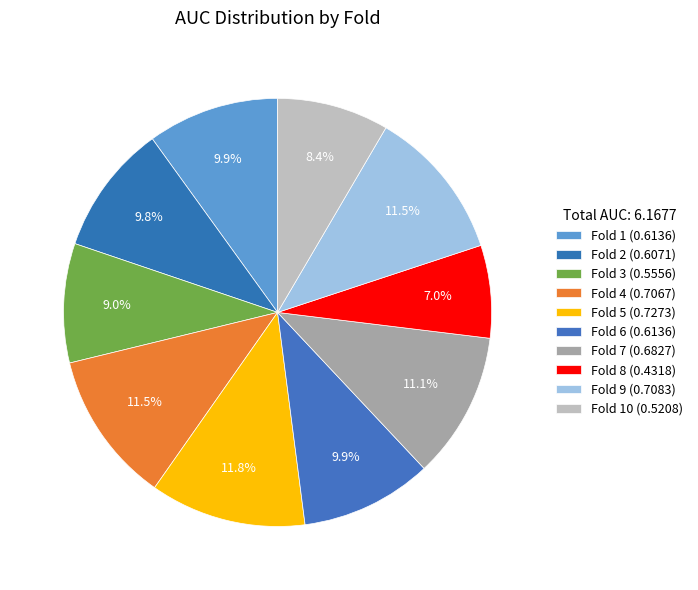

Rank the categories by value from highest to lowest.

Fold 5, Fold 9, Fold 4, Fold 7, Fold 1, Fold 6, Fold 2, Fold 3, Fold 10, Fold 8